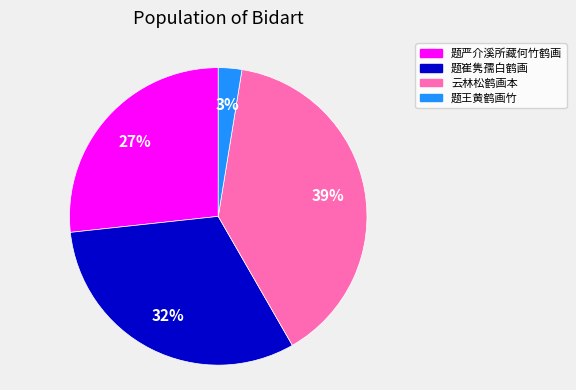

Rank the categories by value from highest to lowest.

云林松鹤画本, 题崔隽孺白鹤画, 题严介溪所藏何竹鹤画, 题王黄鹤画竹